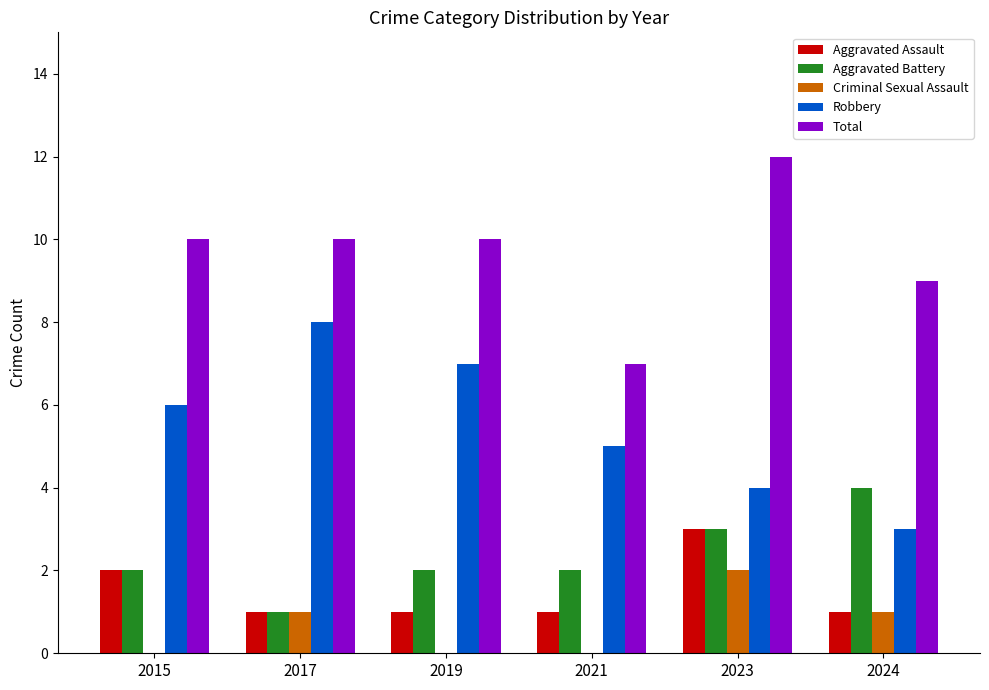

How many groups of bars are there?

6